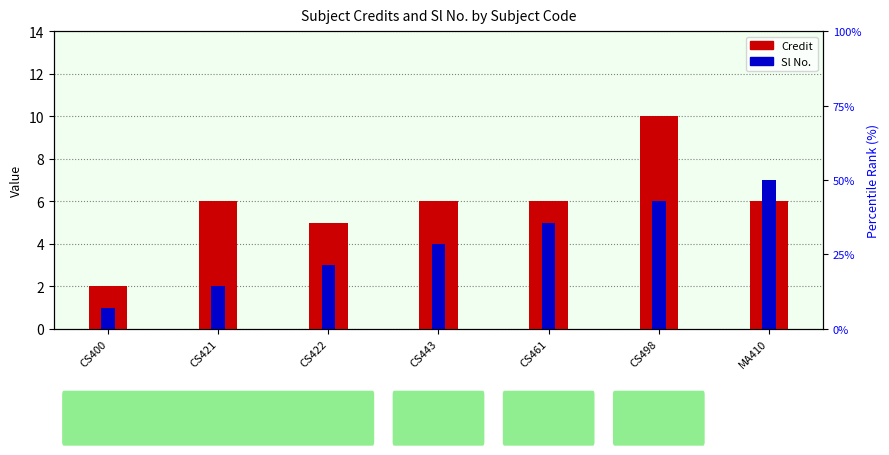

What are all the series names shown in the legend?

Credit, Sl No.